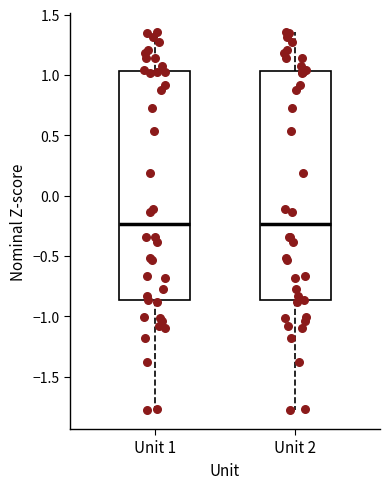

Where does the median line of the box for Unit 2 sit on the y-axis? The values are not printed on the chart, so give them approximately, as read against the axis.

-0.25